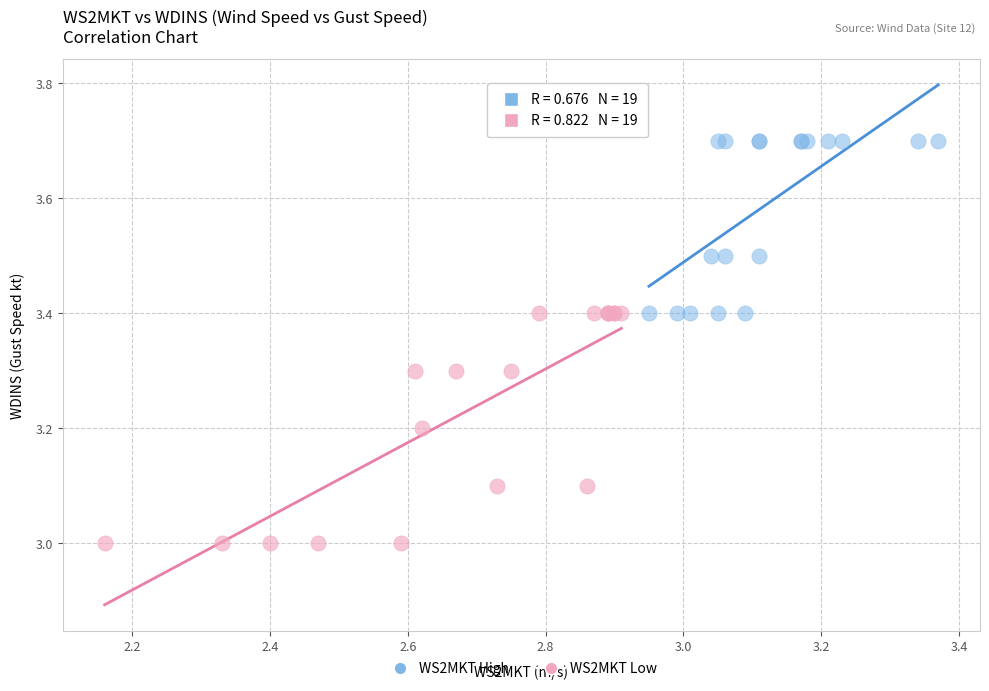

Which series reaches the minimum Y coordinate?

WS2MKT Low